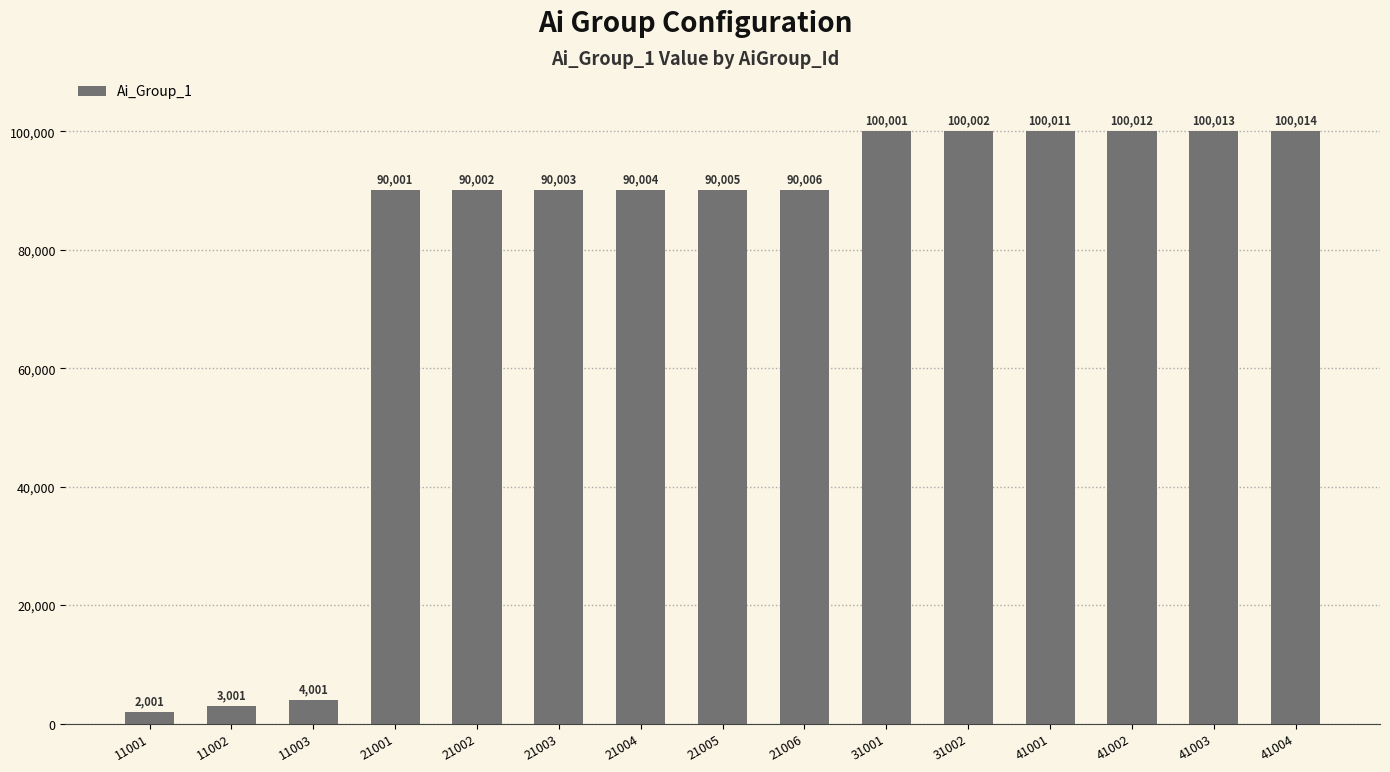

What is the smallest value displayed?

2001